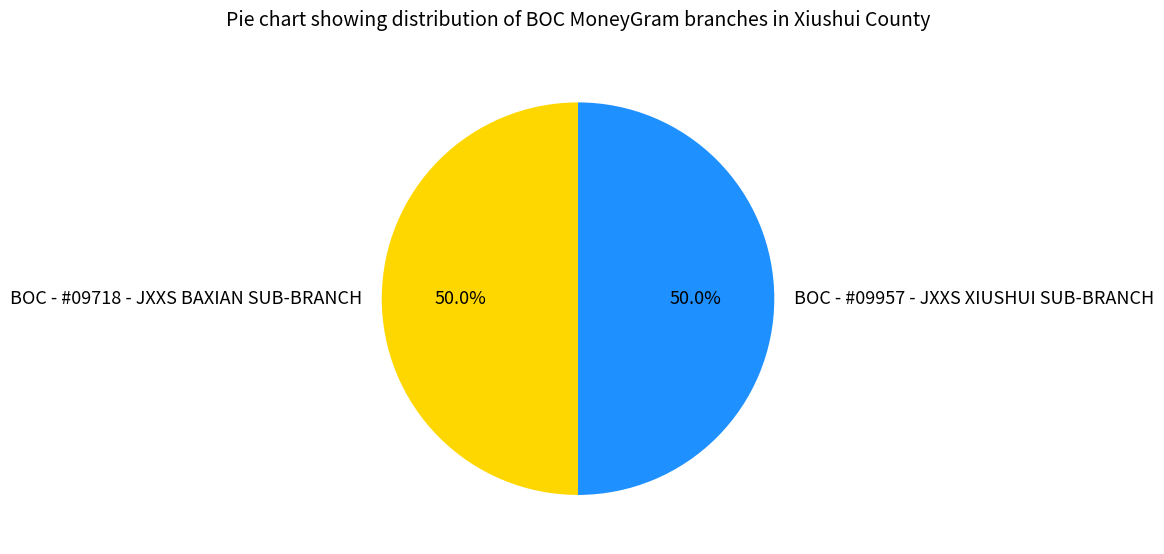

Approximately how many times larger is the value at BOC - #09718 - JXXS BAXIAN SUB-BRANCH compared to BOC - #09957 - JXXS XIUSHUI SUB-BRANCH?

1.0